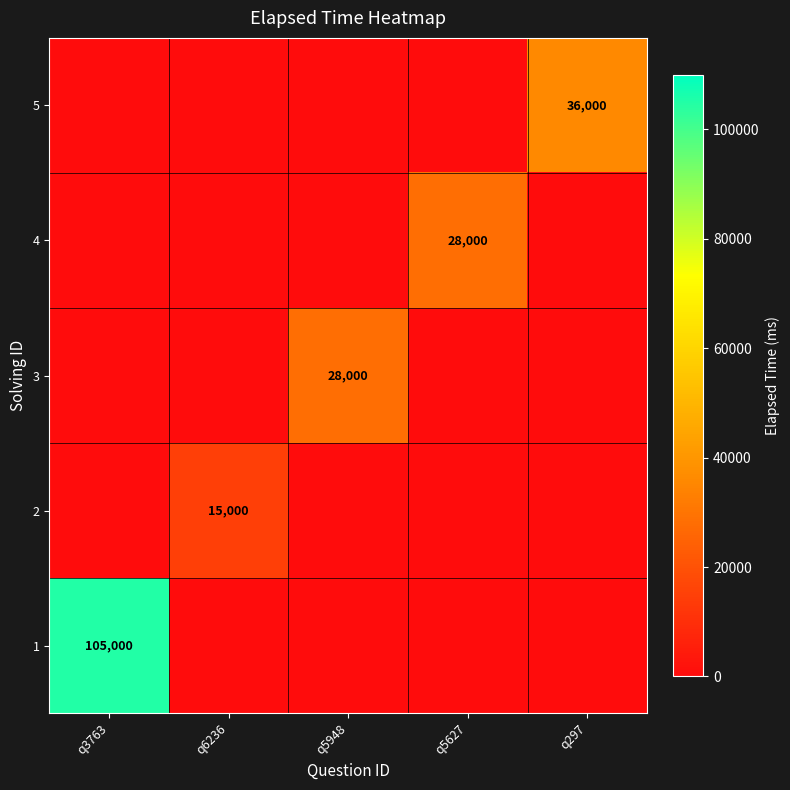

What is the total value across all series at q5948?

28000